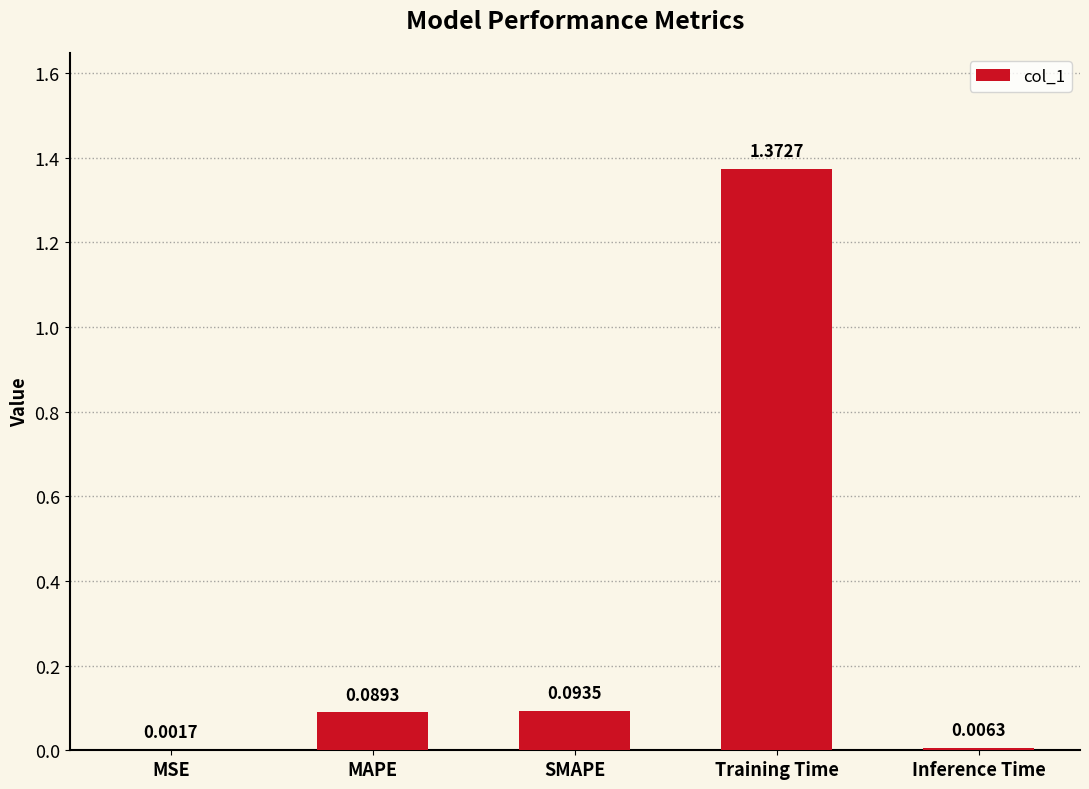

What is the change in value from MSE to MAPE?

+0.1